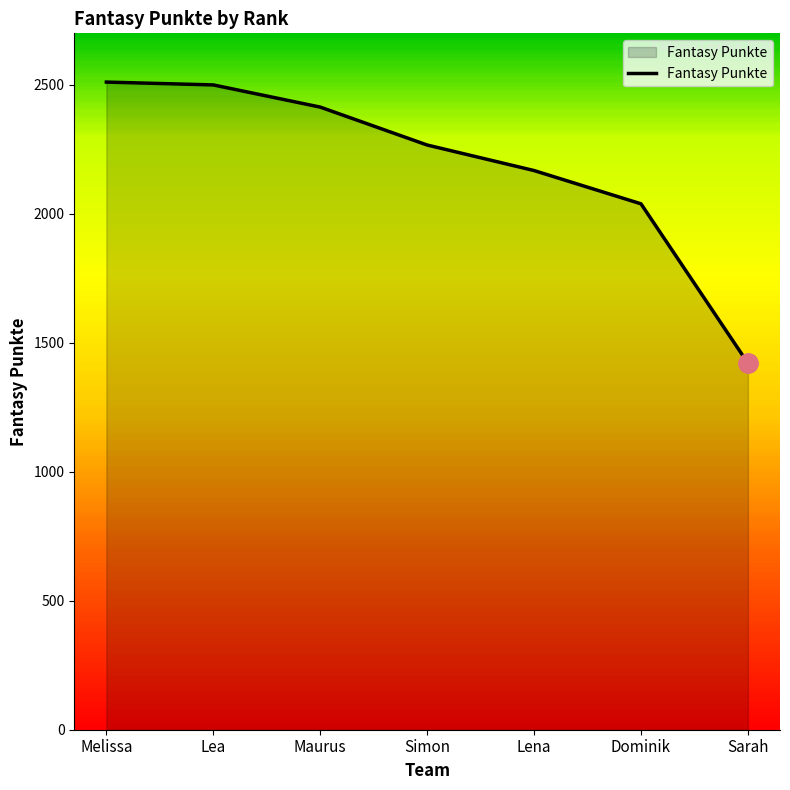

Reading right to left, extract all data points from this chart.

1421	2039	2168	2267	2414	2500	2511